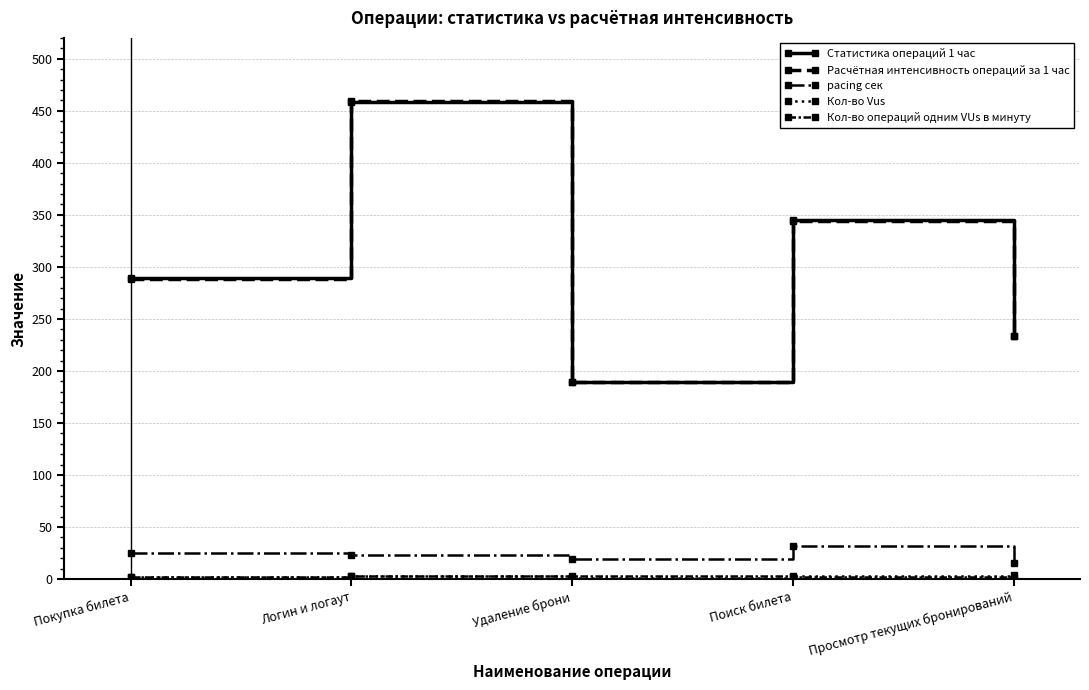

Is this an area chart (filled region under the line)?

No